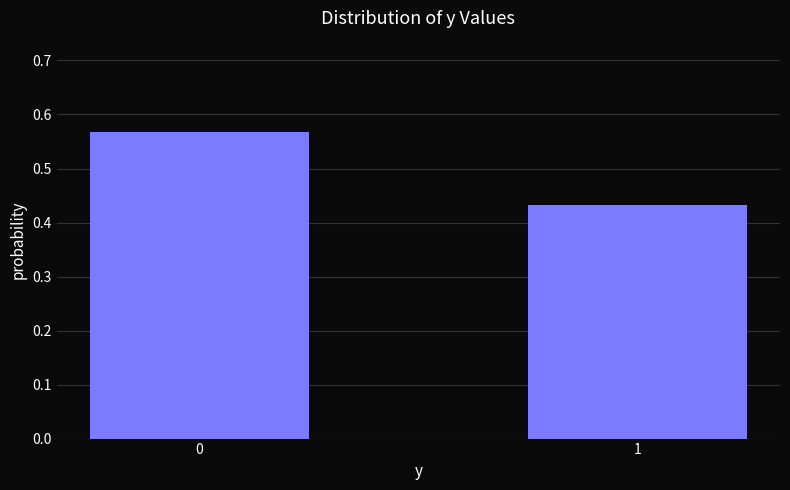

What is the sum of the values at 0 and 1?

1.0